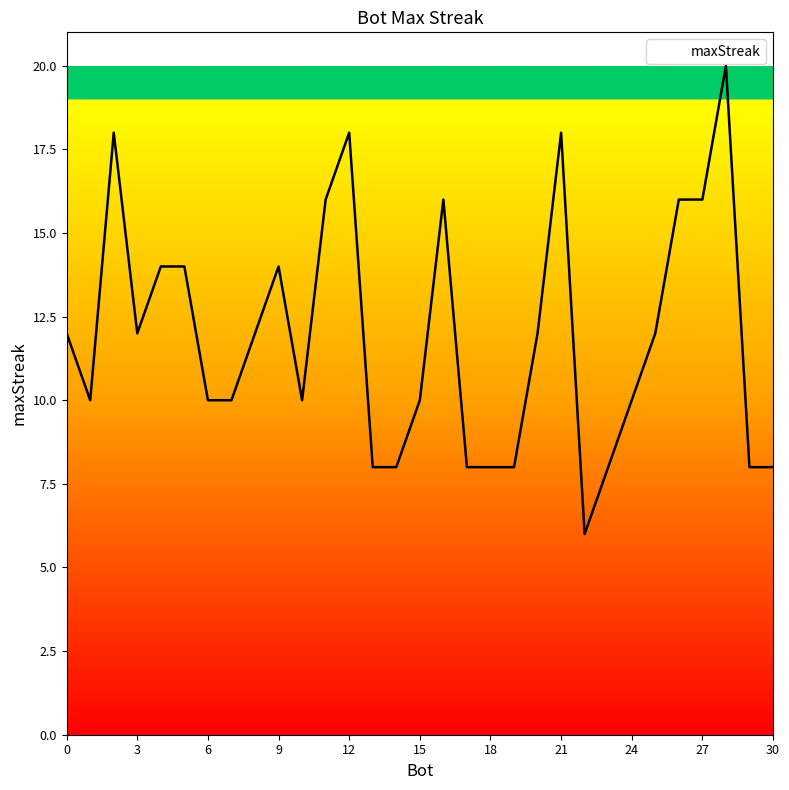

Does the chart display data point markers on the line(s)?

No